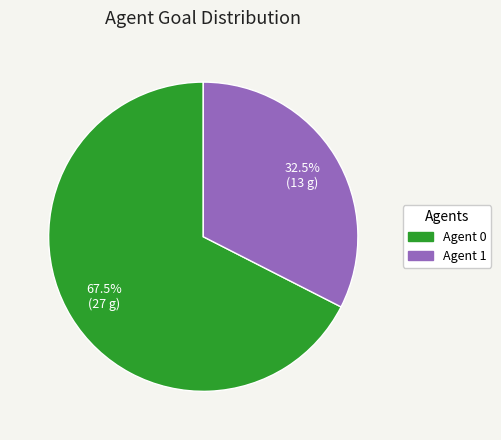

Does any single category account for the majority?

Yes